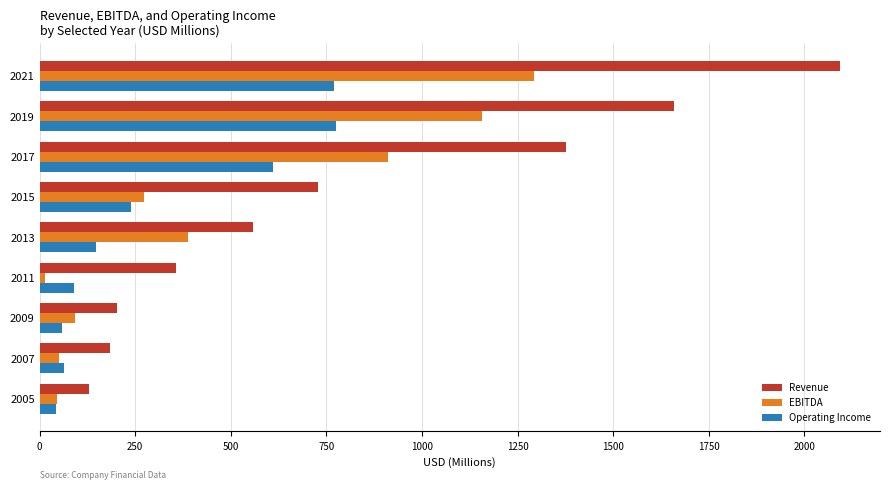

At how many categories does at least one series exceed 1350?

3